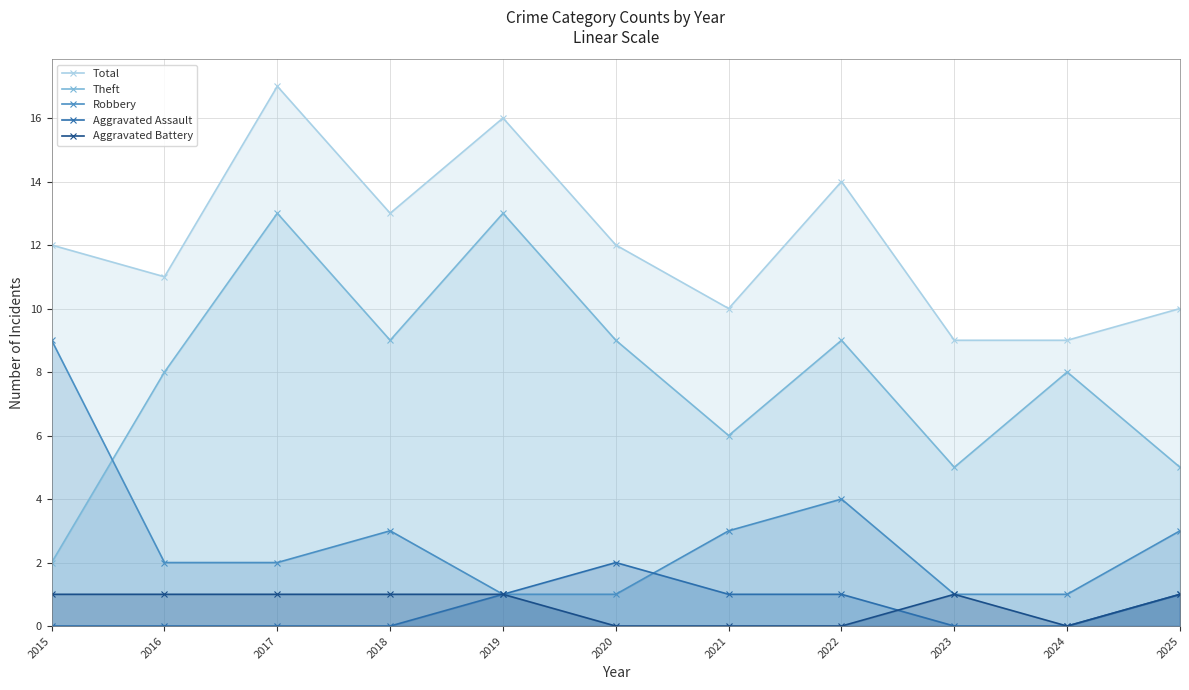

Where is the first local minimum for Total?

2016